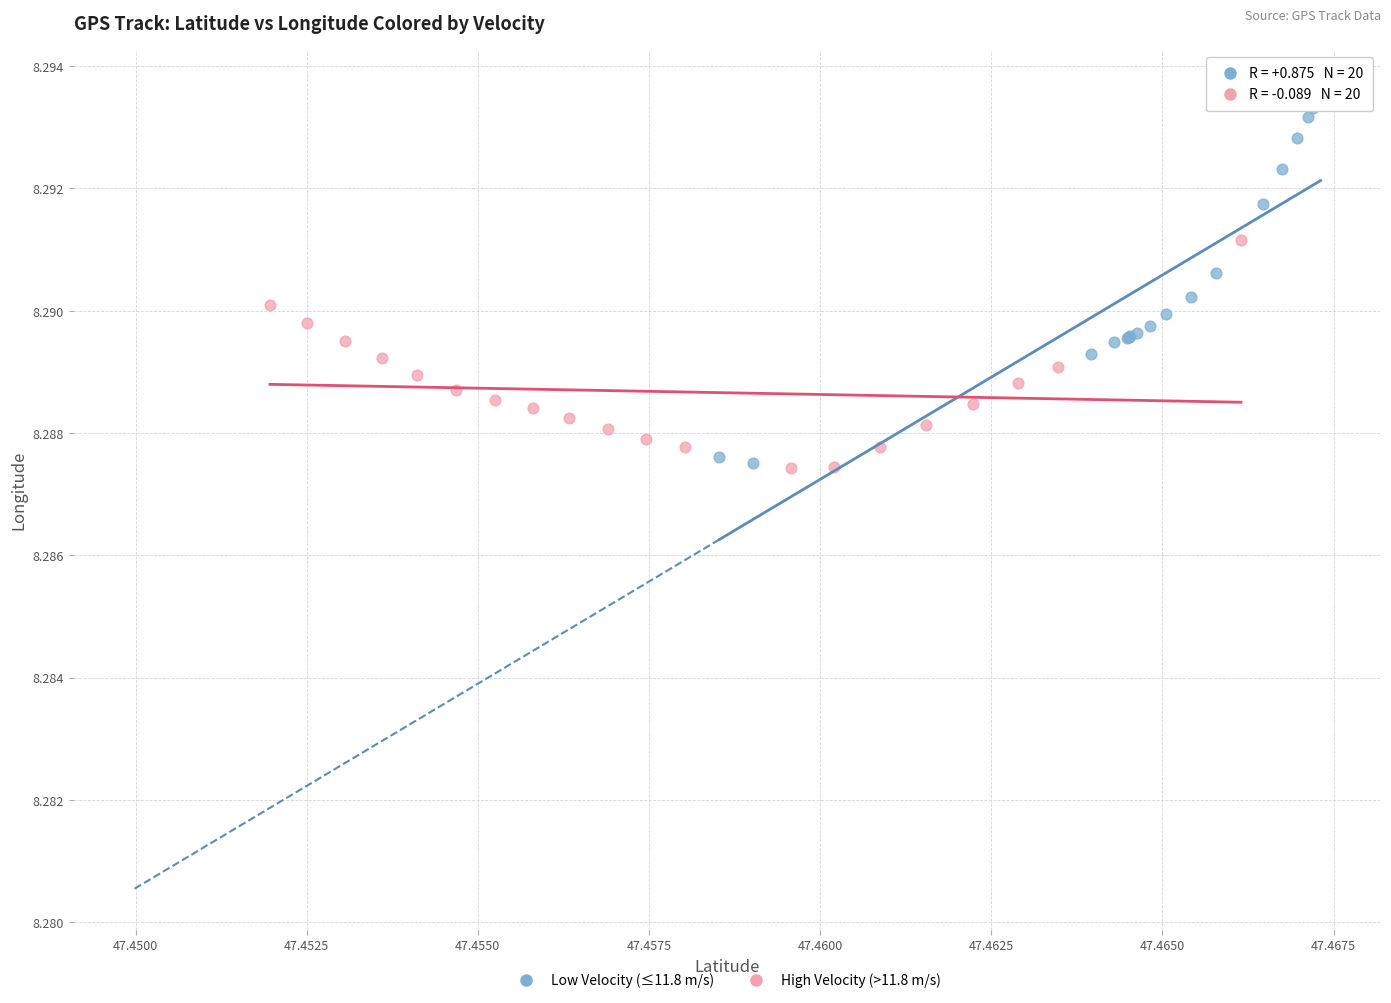

Which series contains the highest Y value?

Low Velocity (≤11.8 m/s)